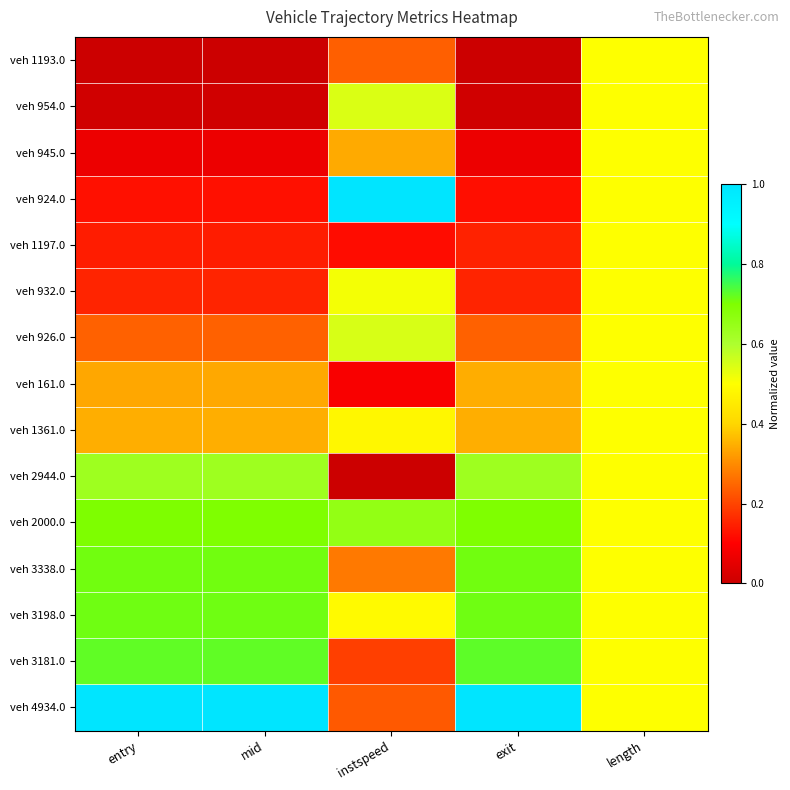

At which category is the sum across all series the highest?

length